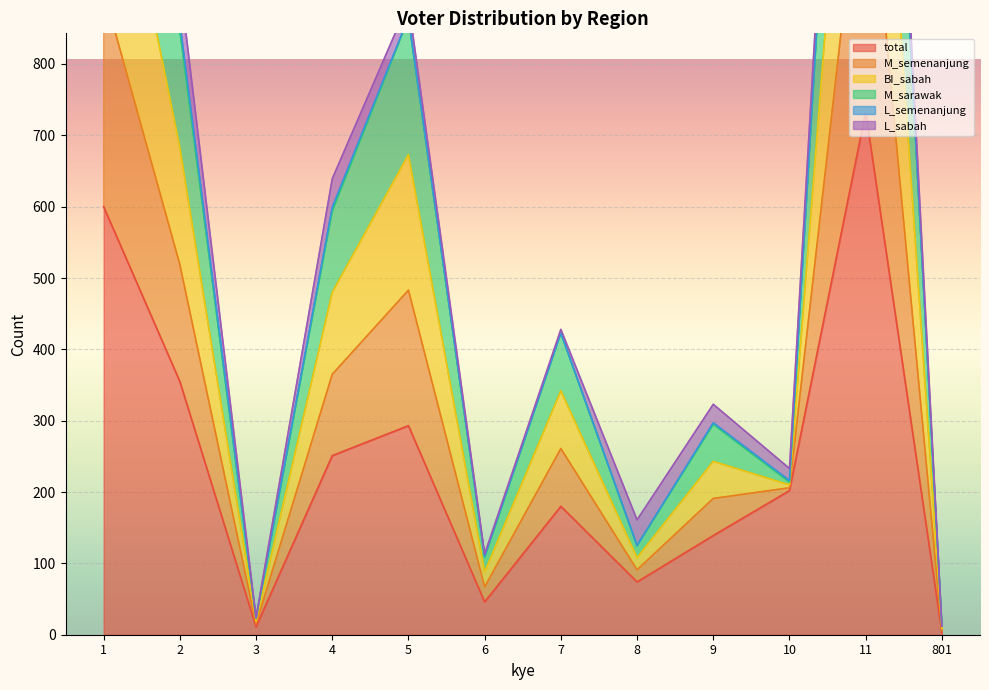

True or false: M_semenanjung and M_sarawak intersect in this chart.

False